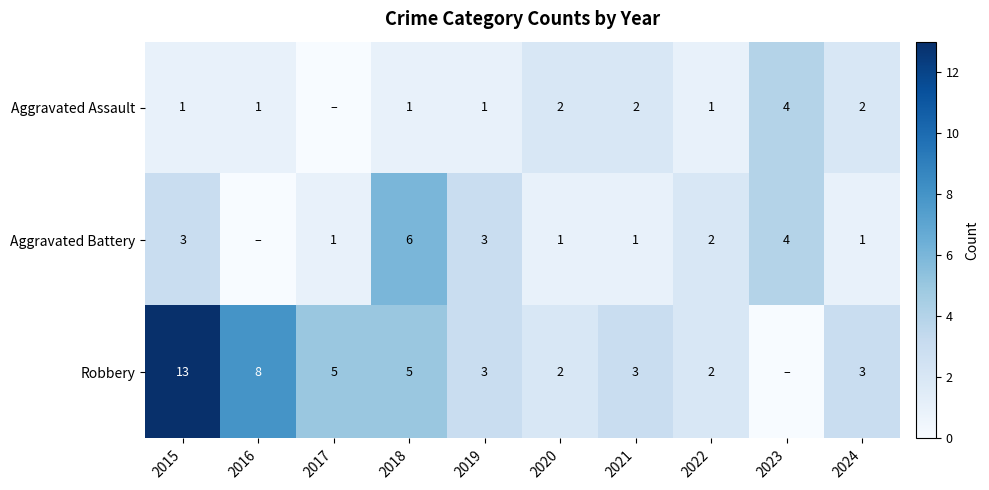

The value of Aggravated Assault at 2016 is 0. True or false?

False